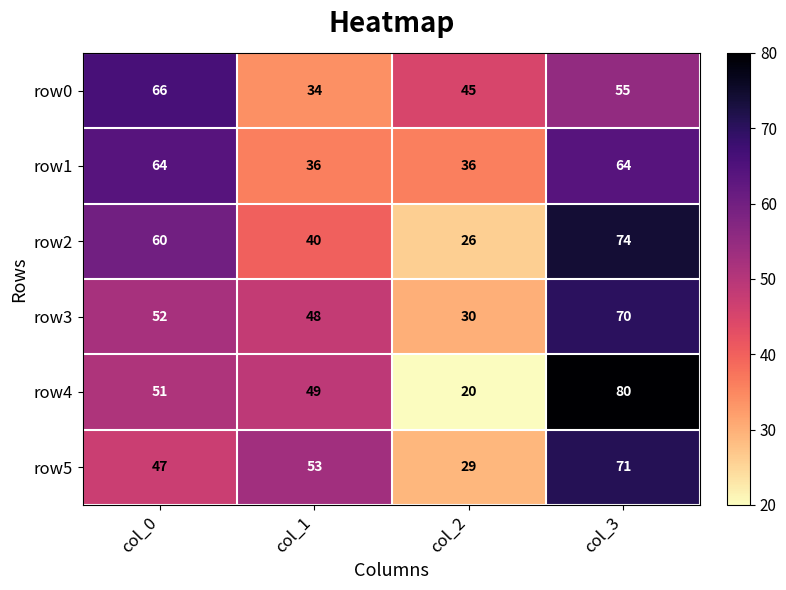

Which label corresponds to the smallest value in the chart?

col_2